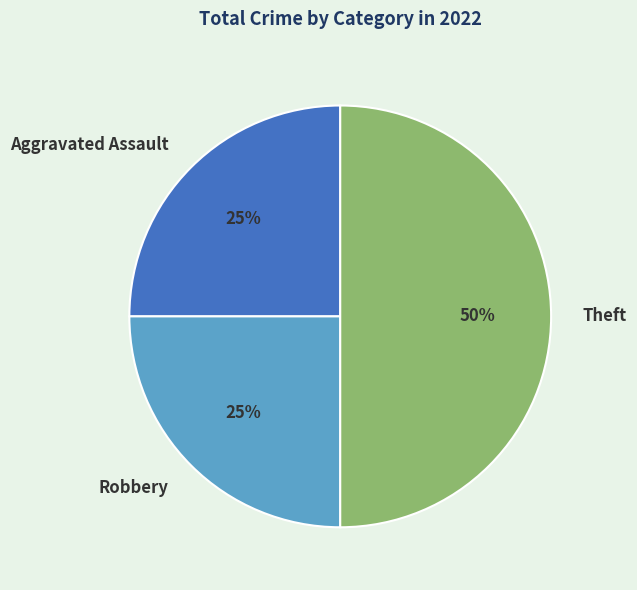

To the nearest percent, what portion does Robbery represent?

25%